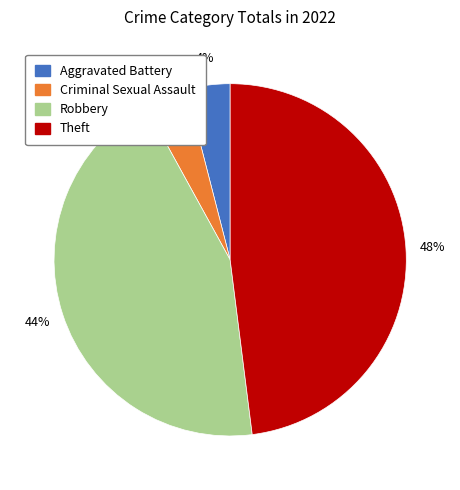

Count the number of slices in the pie.

4